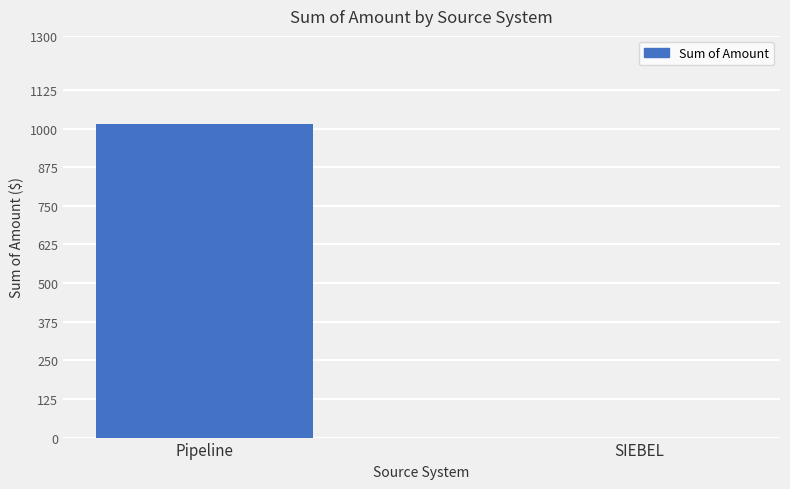

What is the greatest value displayed?

1015.1